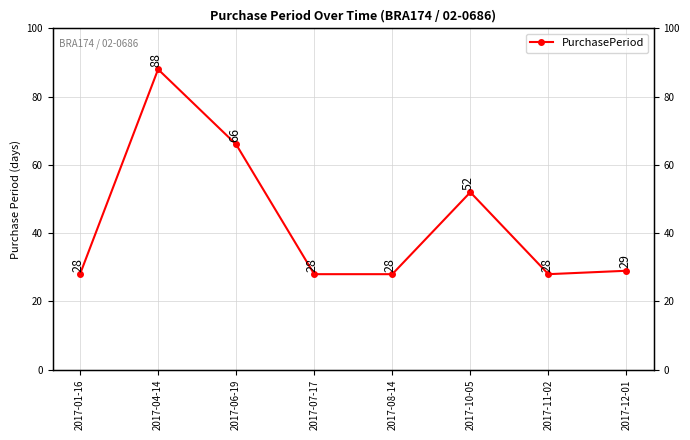

Which label corresponds to the smallest value in the chart?

2017-01-16